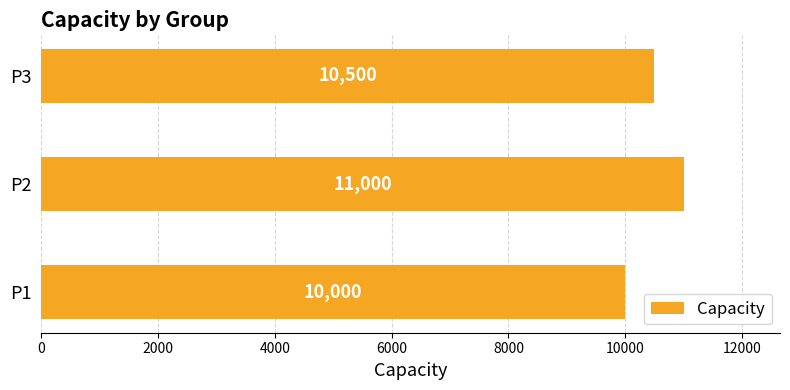

Does the chart contain stacked bars?

No